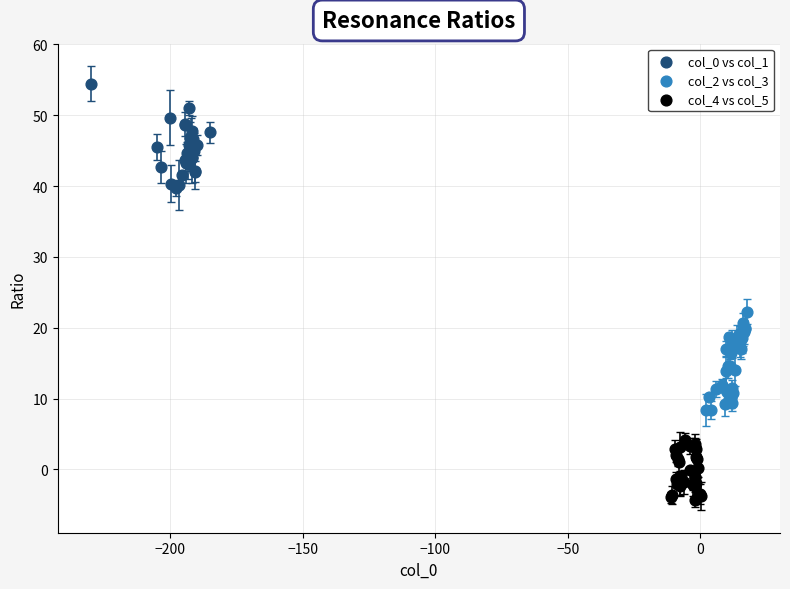

What are all the series names shown in the legend?

col_0 vs col_1, col_2 vs col_3, col_4 vs col_5